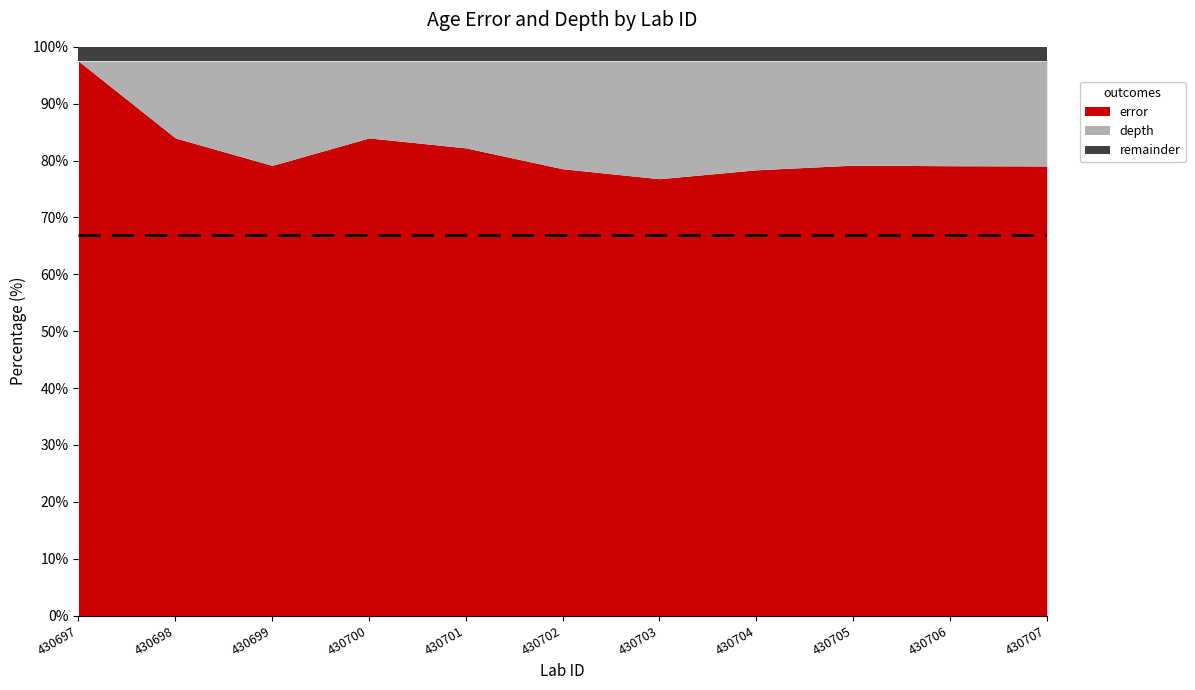

Does the chart display data point markers on the line(s)?

No